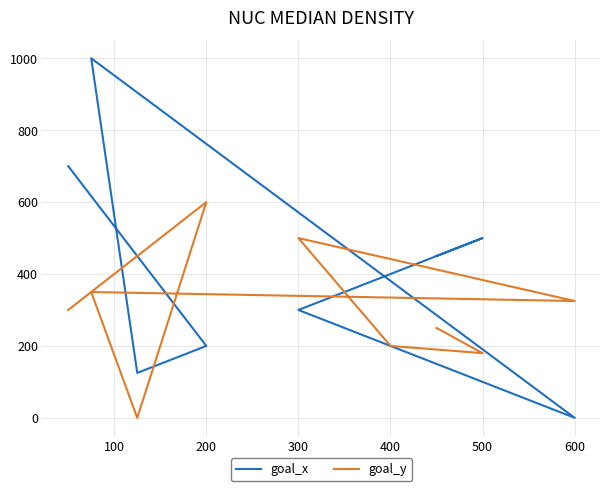

Between 400 and 200, which is larger?

200